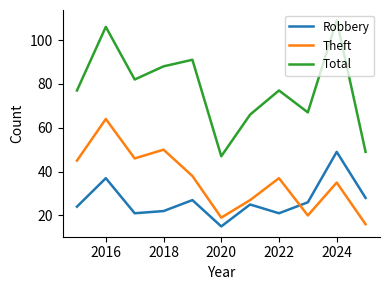

List the series in order of their peak value, highest first.

Total, Theft, Robbery